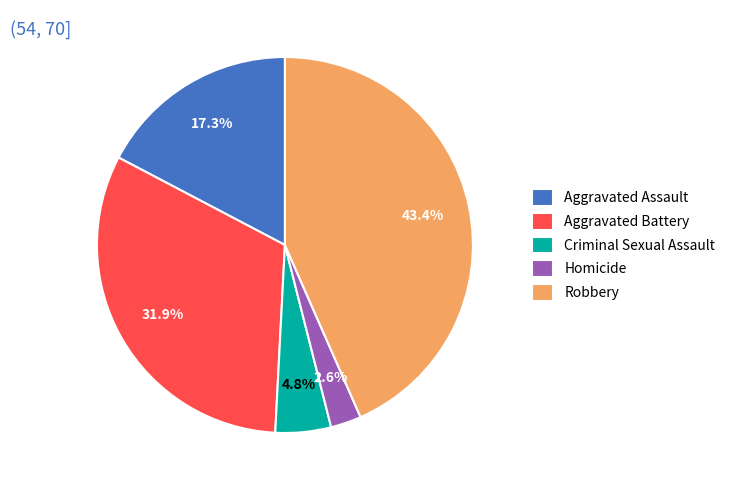

To the nearest percent, what portion does Aggravated Assault represent?

17%